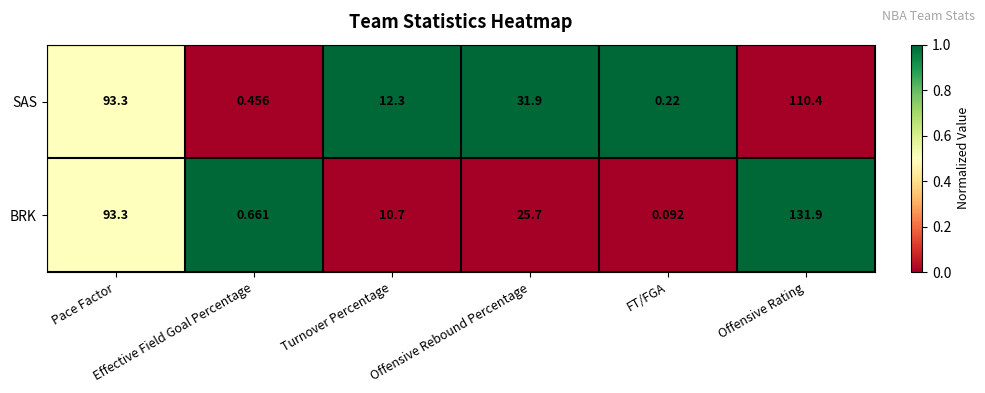

List the series in order of their peak value, lowest first.

SAS, BRK